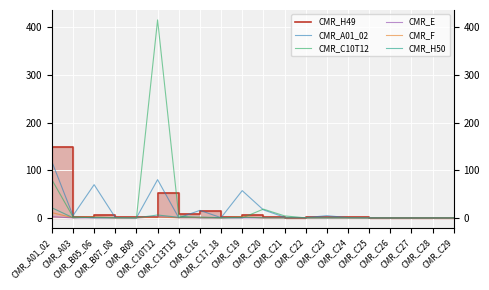

True or false: CMR_F and CMR_E cross at least once.

True